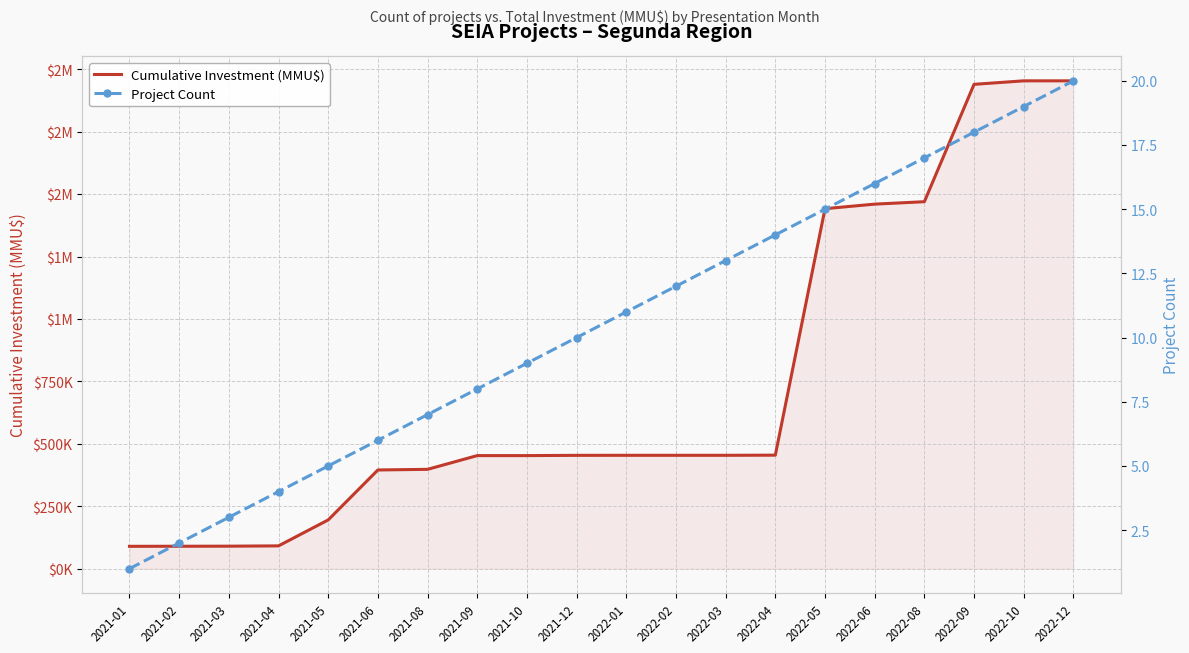

How many data points in Project Count are less than 11?

10